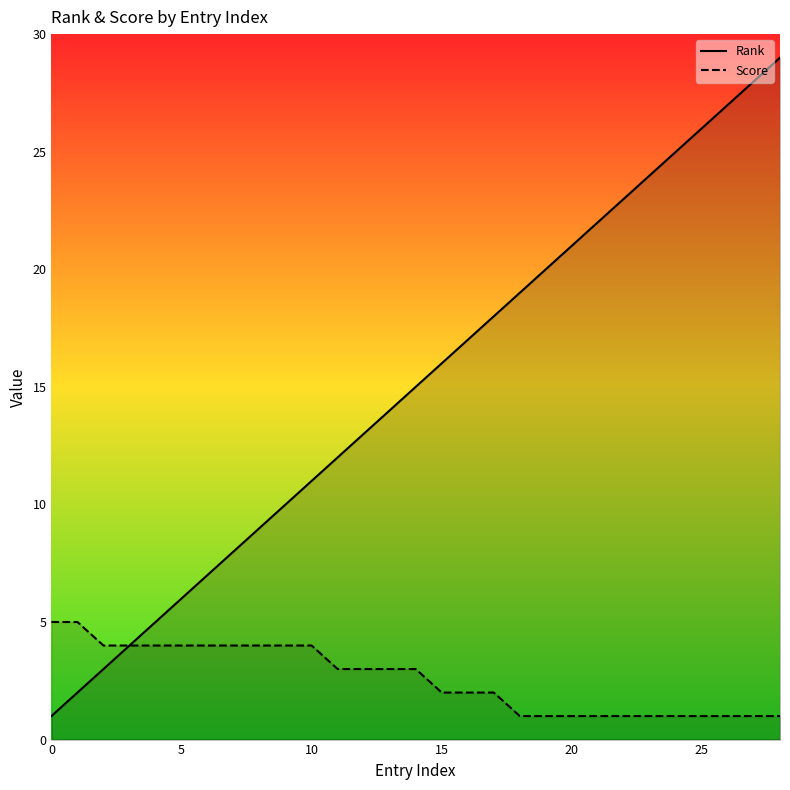

Rank the series by their average value, from lowest to highest.

Score, Rank